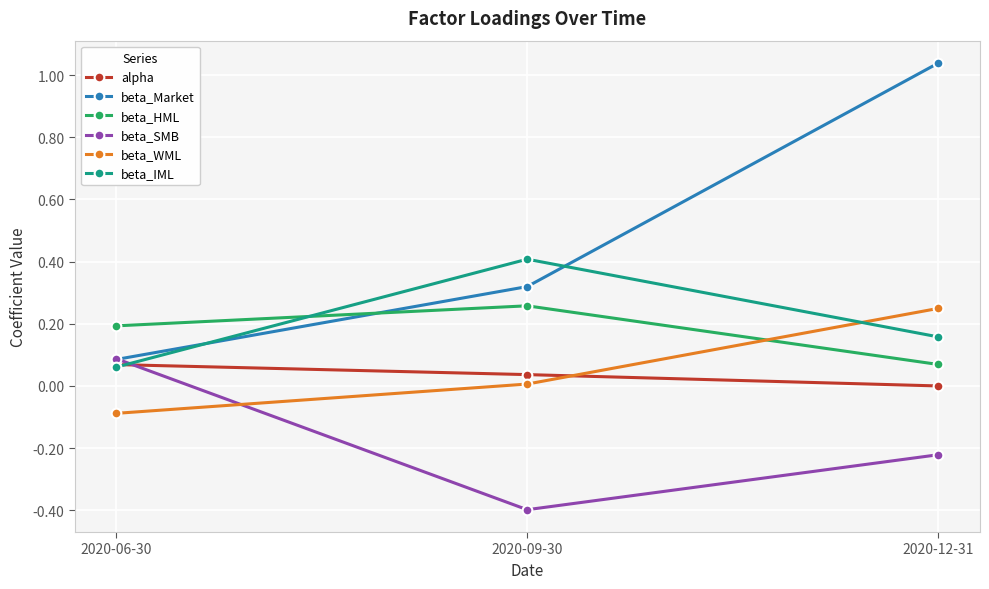

Between 2020-09-30 and 2020-12-31, which series saw the biggest shift?

beta_Market